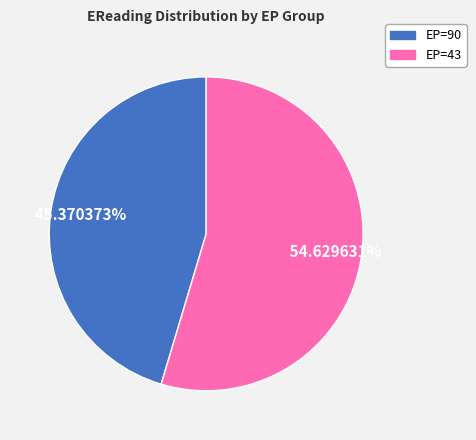

Is there a majority slice in this chart?

Yes